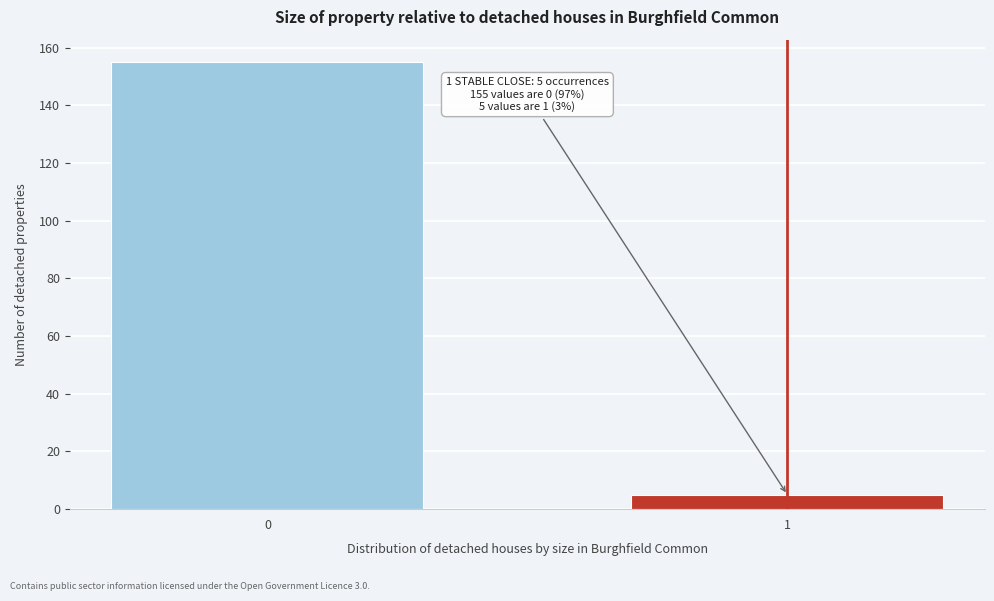

Reading left to right, list all the values displayed in this chart.

155	5